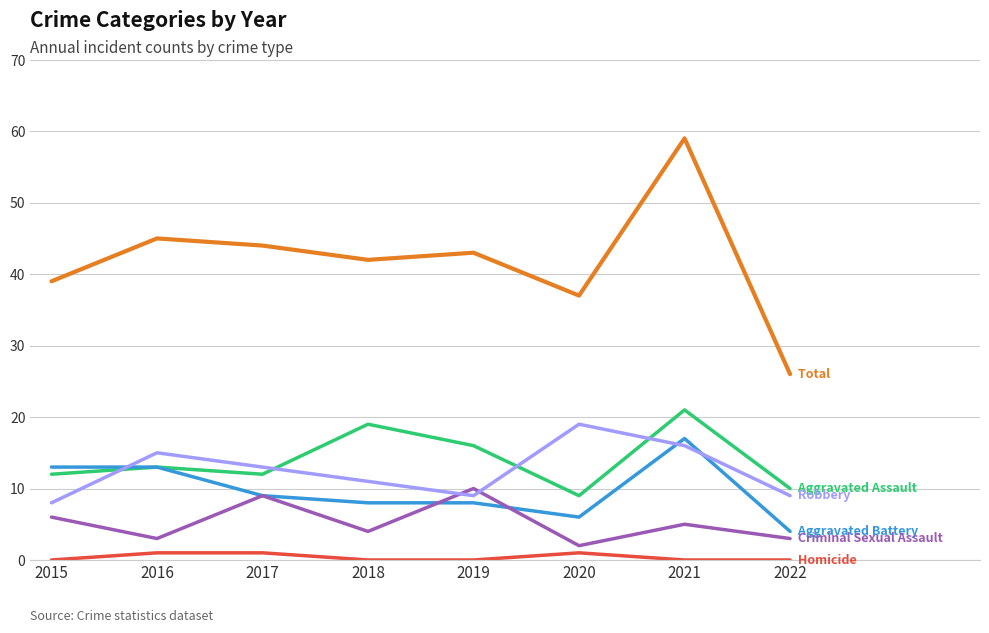

What is the spread (max minus min) of values at 2022?

26